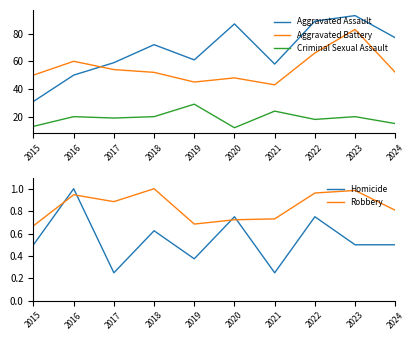

At which category does Homicide reach its first local valley?

2017